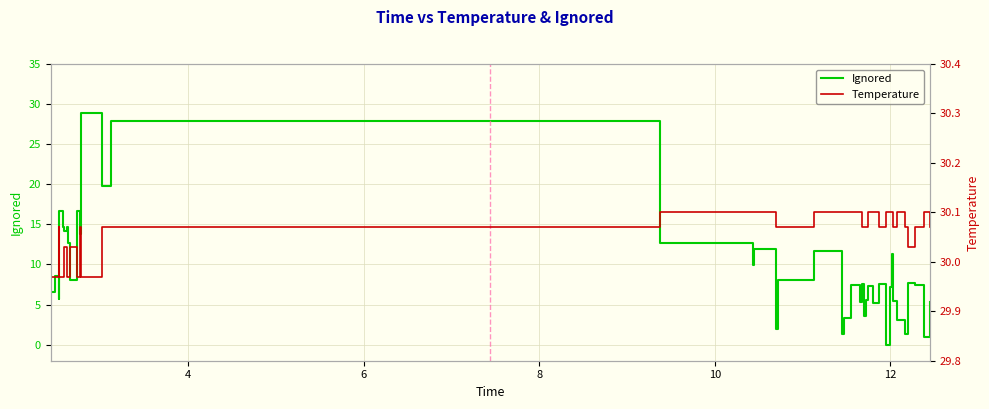

What is the maximum value for Ignored?

28.9